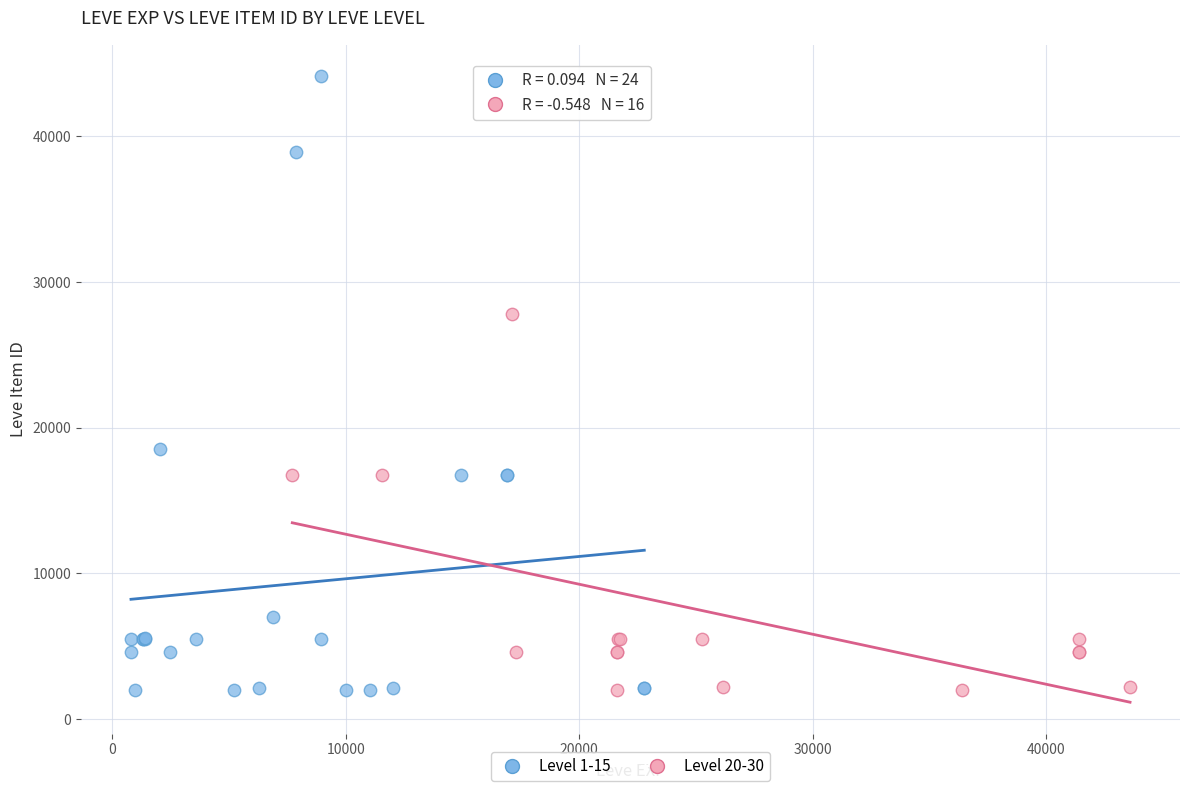

Which series has the widest spread of Y values?

Level 1-15